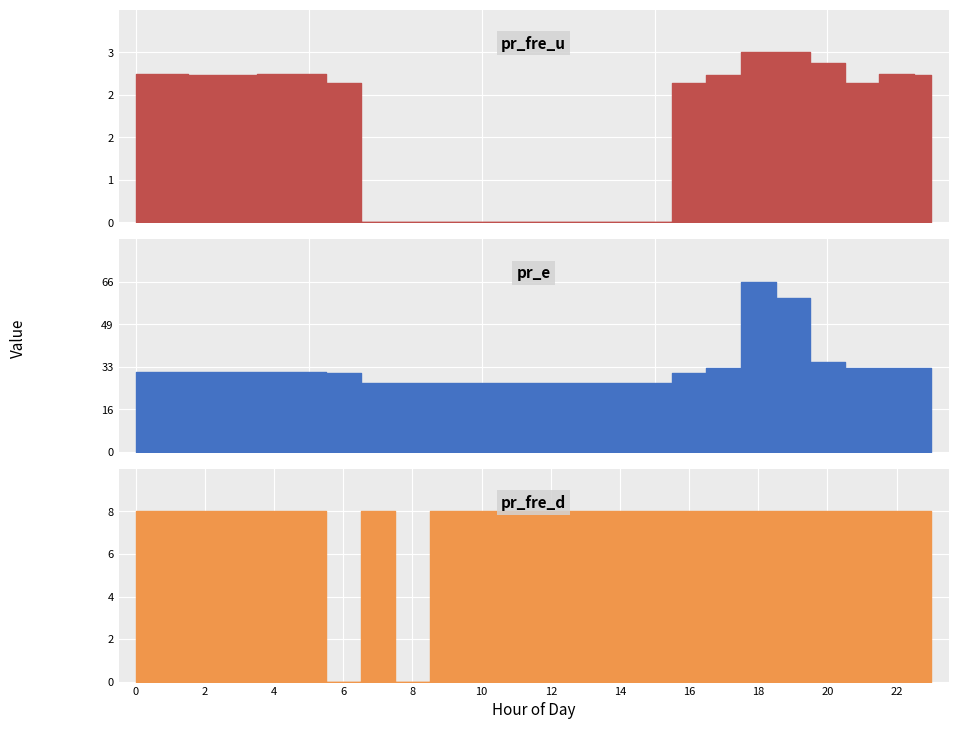

True or false: pr_fre_d has a value of 8.0 at 1.

True